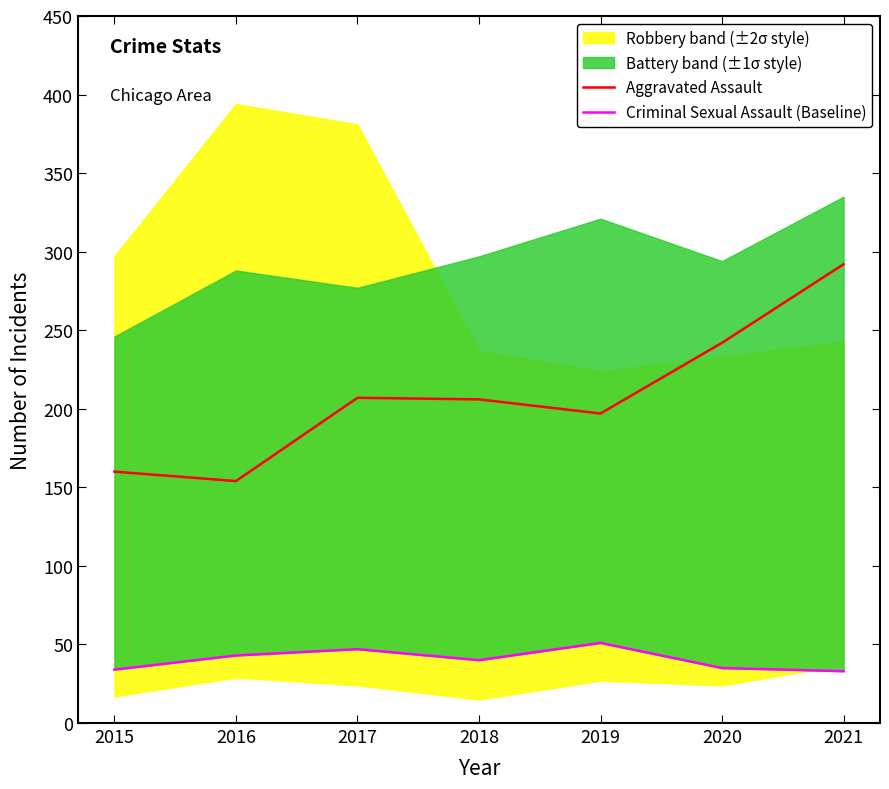

At which label does Criminal Sexual Assault (Baseline) first exceed 40?

2016